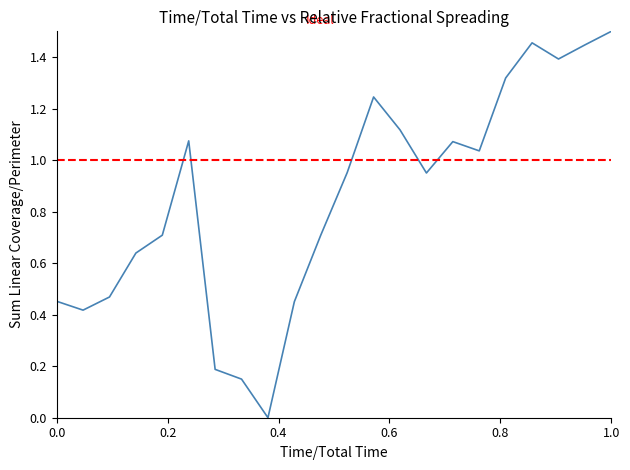

How many interior local valleys (lower than both neighbors) does the data have?

5